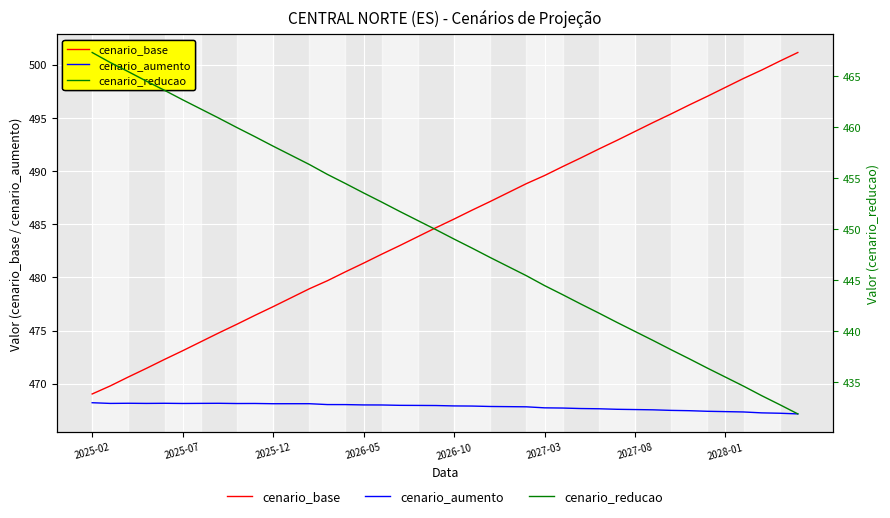

True or false: cenario_aumento has more than 2 interior local peaks.

True